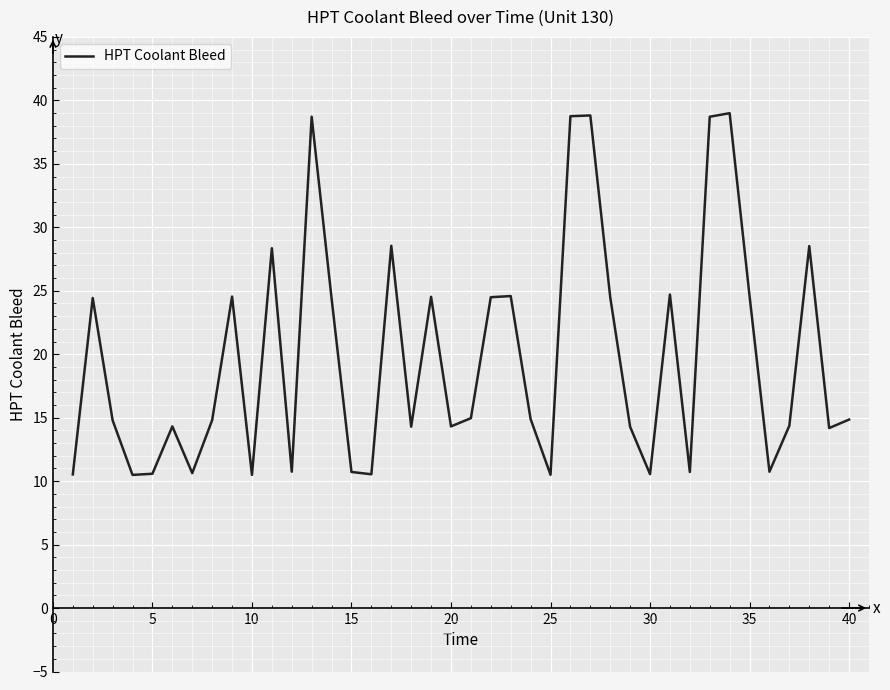

What is the maximum value shown in the chart?

39.0